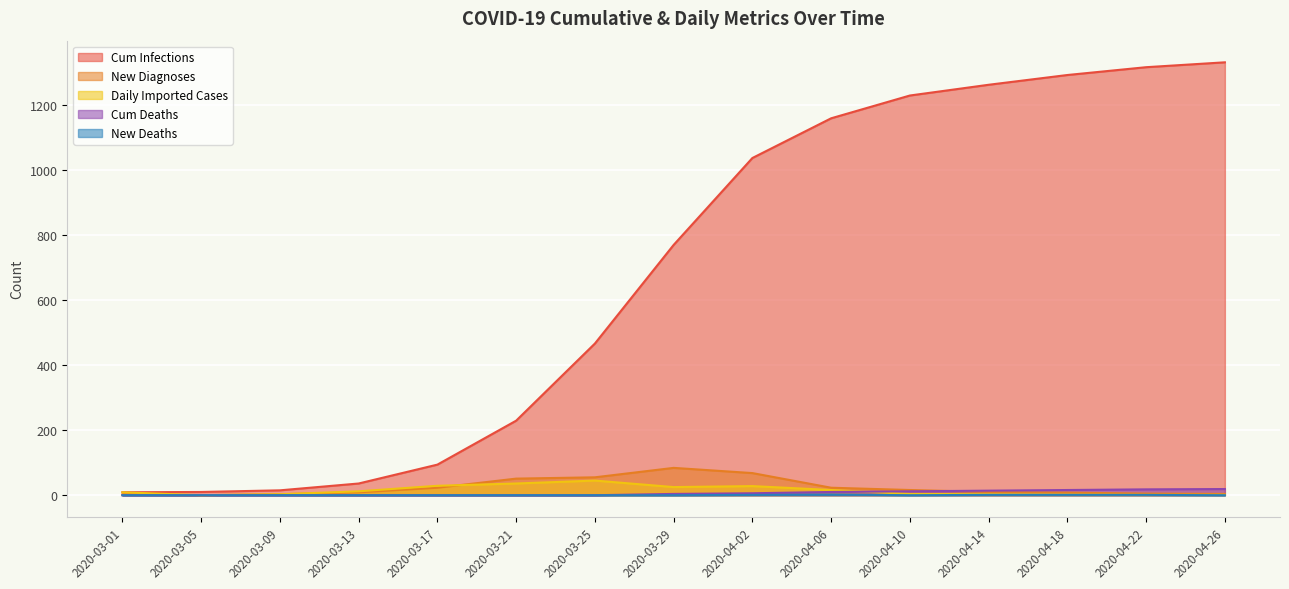

What is the label of the 13th point from the right?

2020-03-09